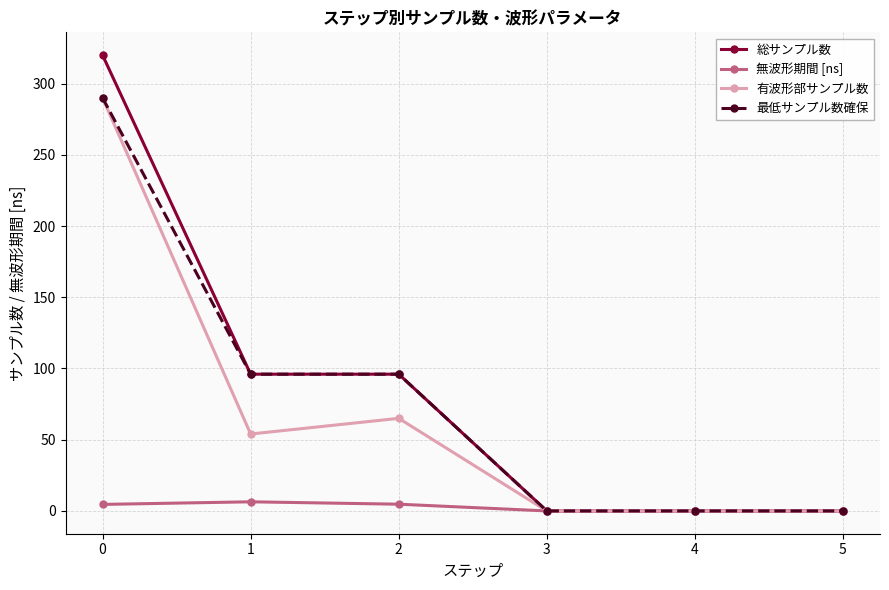

How many categories are shown in the chart?

6